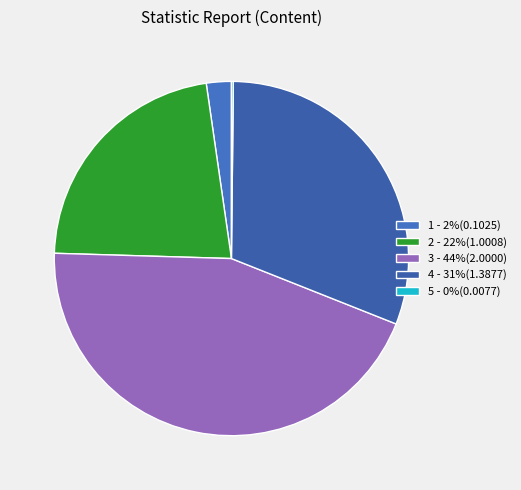

How many slices are in this pie chart?

5